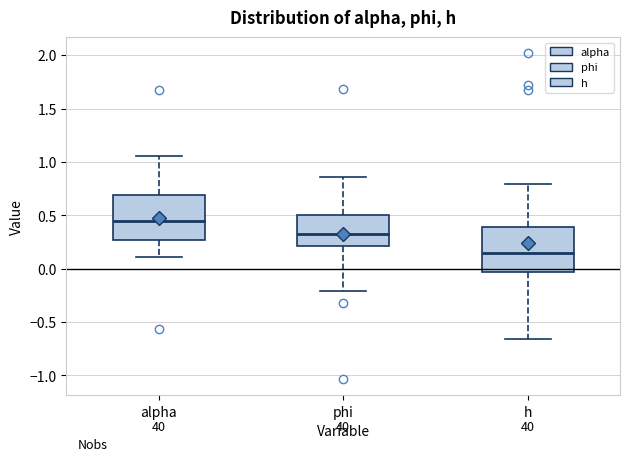

Reading left to right, transcribe this box plot: for each box, give where its median line is, the range the box spans, and where its two whiskers end, as read against the y-axis. The values are not printed on the chart, so give them approximately, as read against the axis.

alpha: median 0.45, box 0.25 to 0.70, whiskers 0.10 to 1.05
phi: median 0.35, box 0.20 to 0.50, whiskers -0.20 to 0.85
h: median 0.15, box -0.05 to 0.40, whiskers -0.65 to 0.80